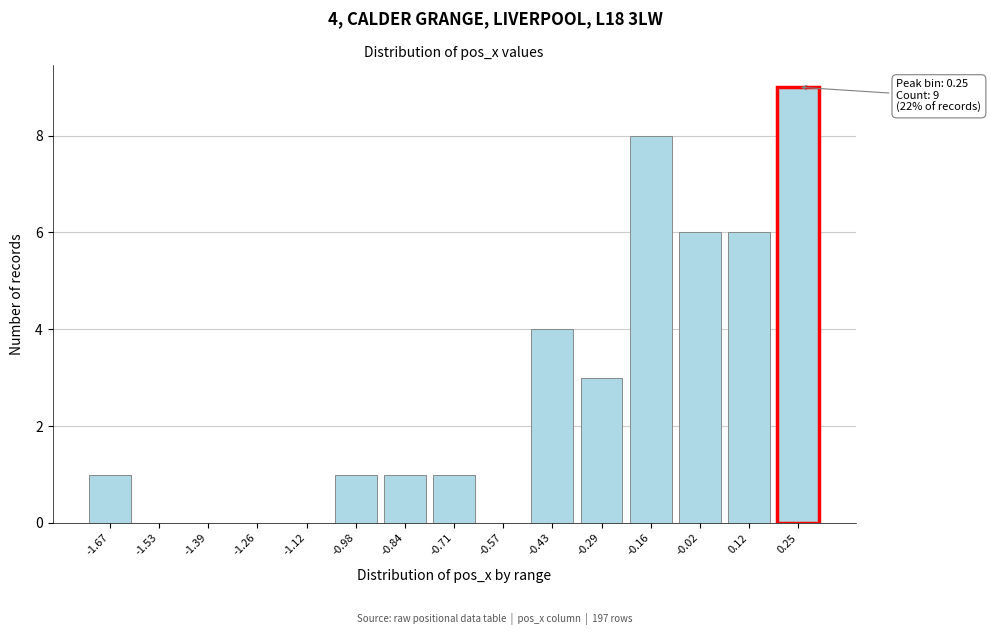

Reading left to right, list all the values displayed in this chart.

-1.67=1	-1.53=0	-1.39=0	-1.26=0	-1.12=0	-0.98=1	-0.84=1	-0.71=1	-0.57=0	-0.43=4	-0.29=3	-0.16=8	-0.02=6	0.12=6	0.25=9